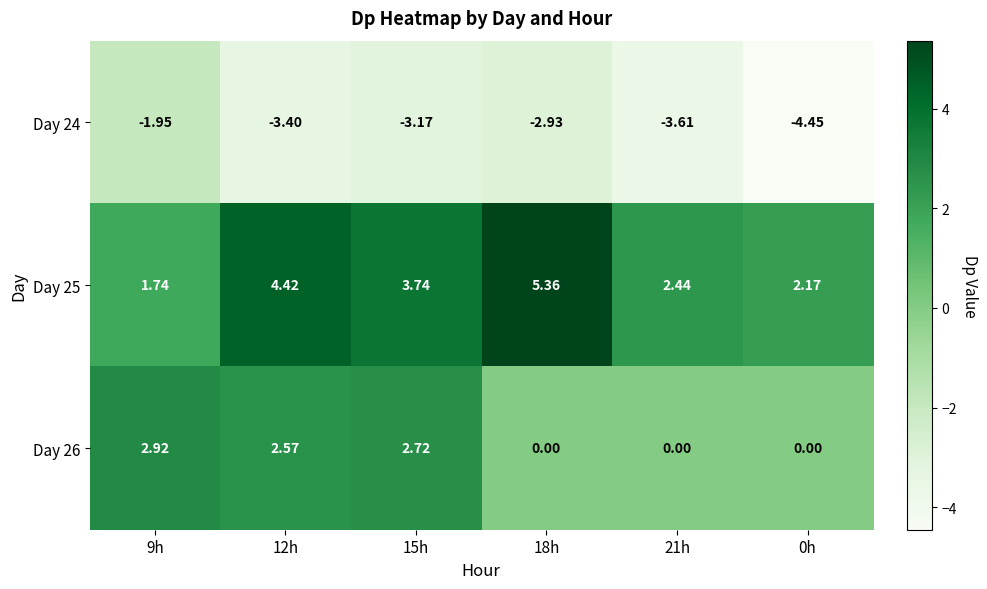

Is the value of Day 26 at 12h greater than the value of Day 25 at 18h?

No